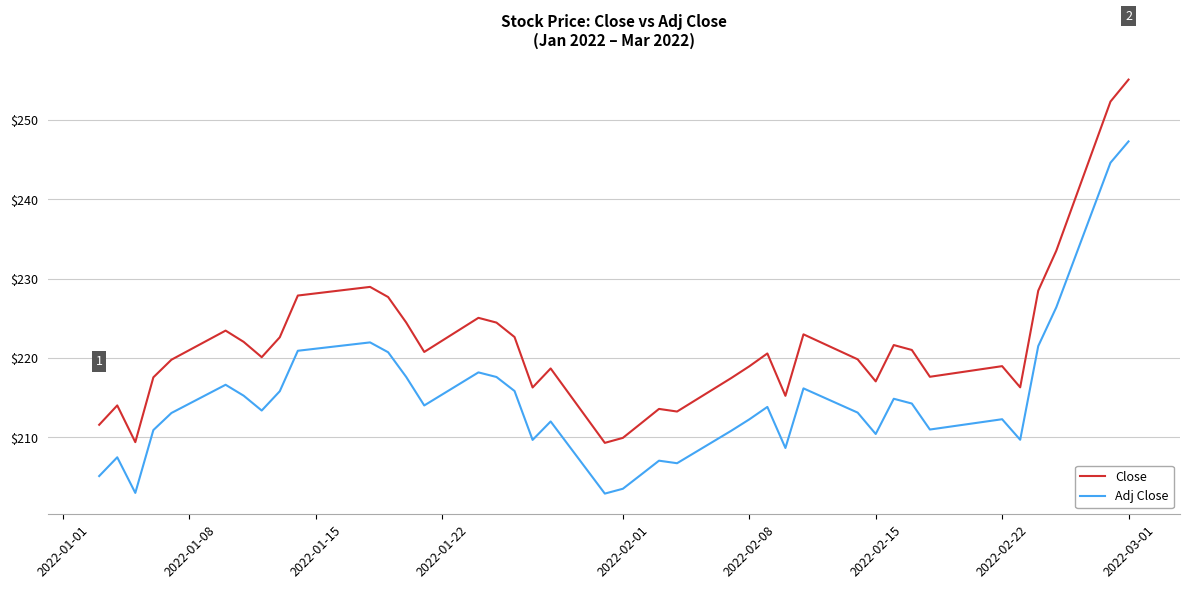

True or false: Close and Adj Close intersect in this chart.

False